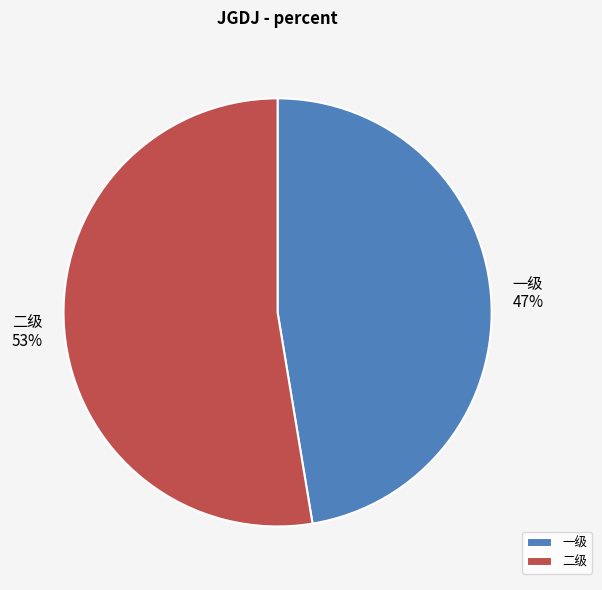

Which category accounts for the majority?

二级